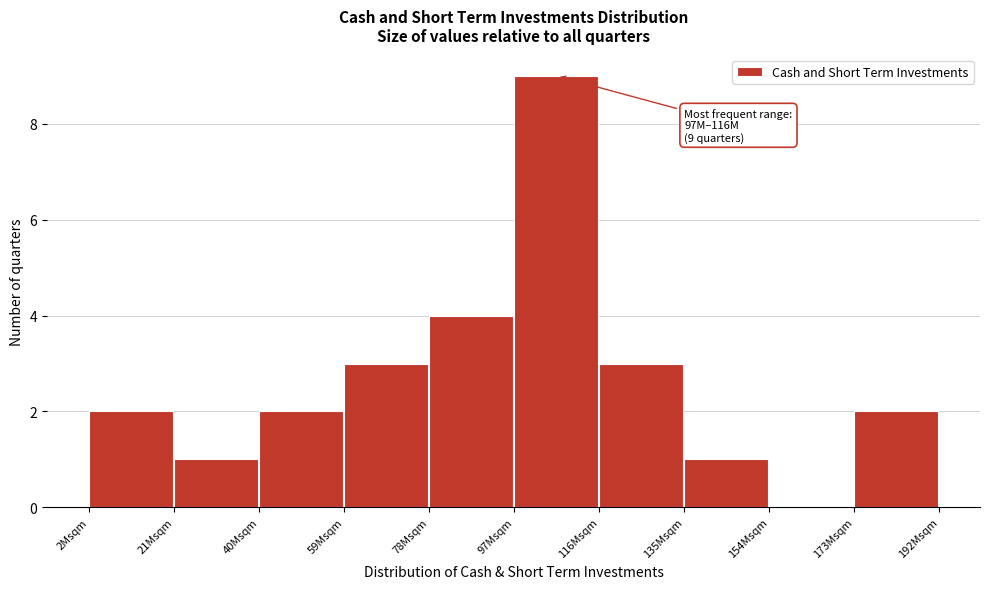

Reading left to right, list all the values displayed in this chart.

2Msqm=2	21Msqm=1	40Msqm=2	59Msqm=3	78Msqm=4	97Msqm=9	116Msqm=3	135Msqm=1	154Msqm=0	173Msqm=2